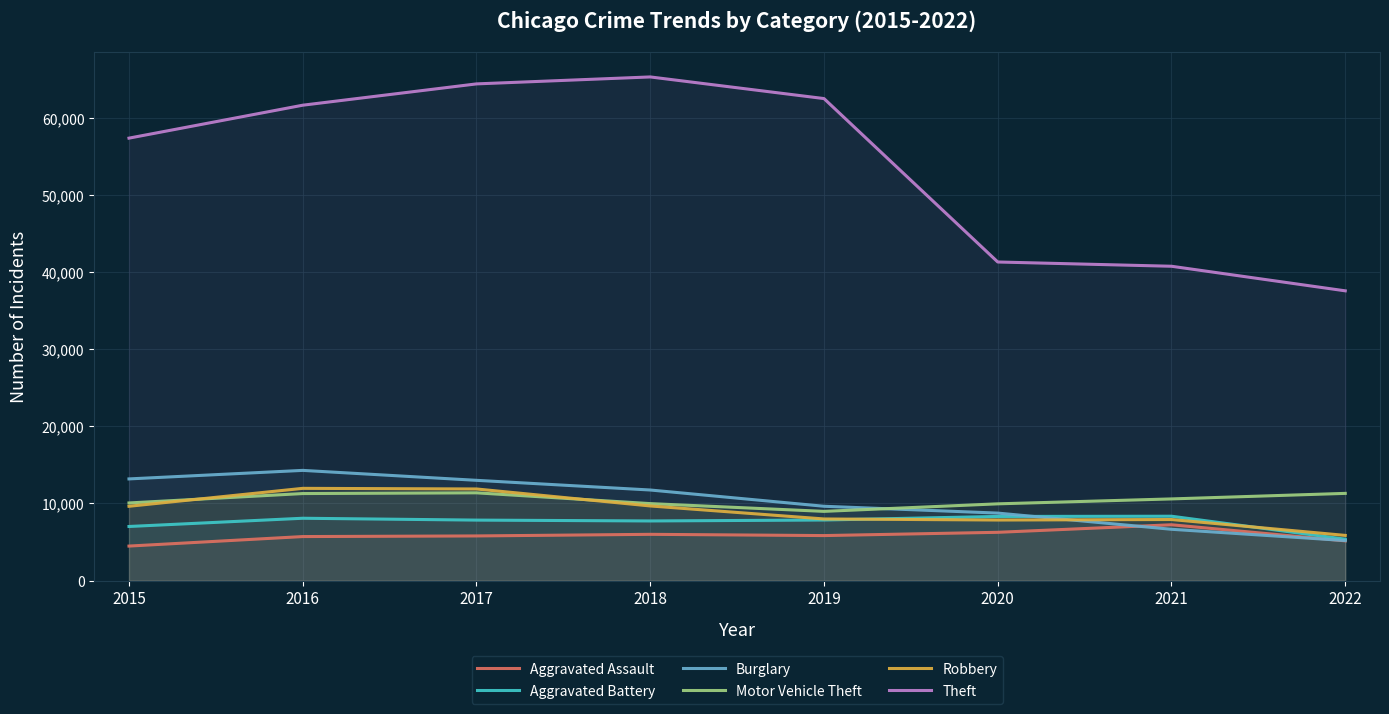

Which series has the widest spread of values?

Theft